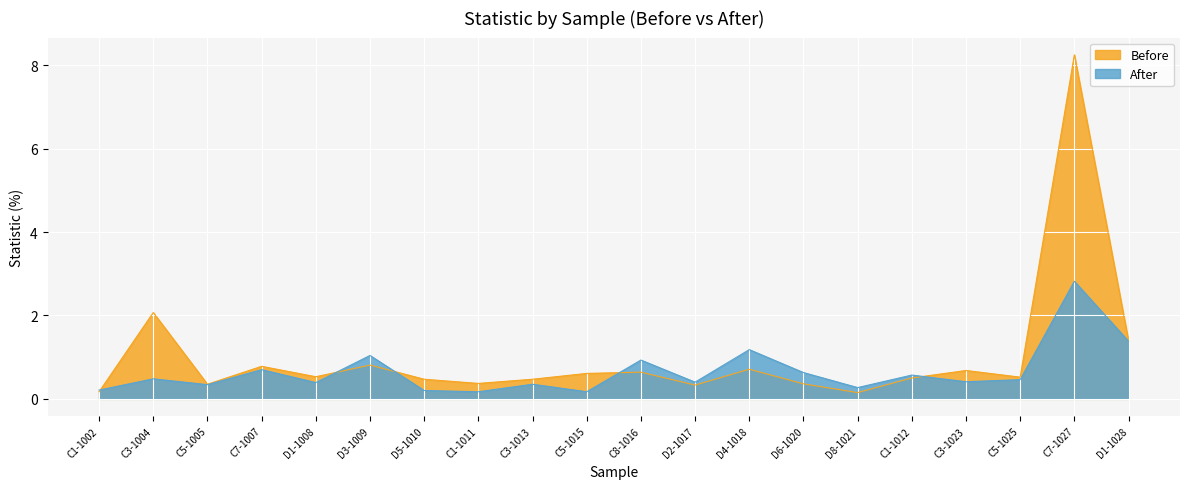

Which series has the widest spread of values?

Before